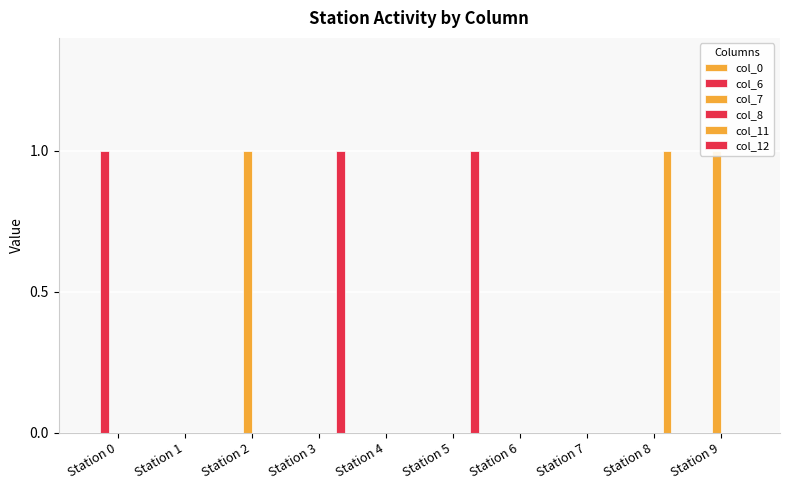

How many data points does each series have?

10